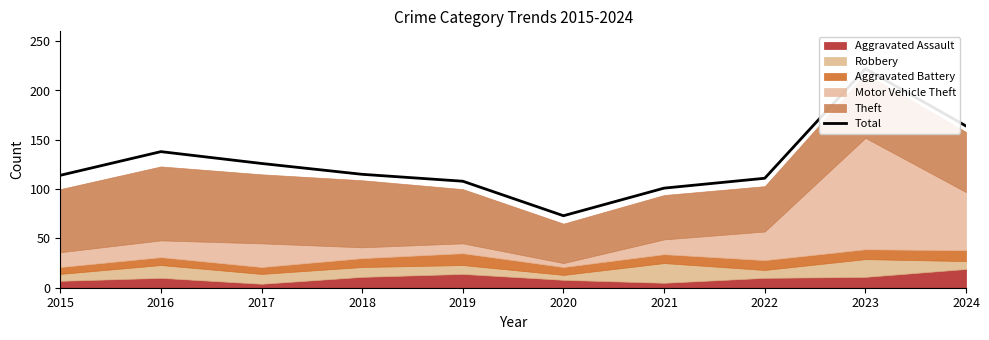

True or false: the data has more than 2 interior local peaks.

False